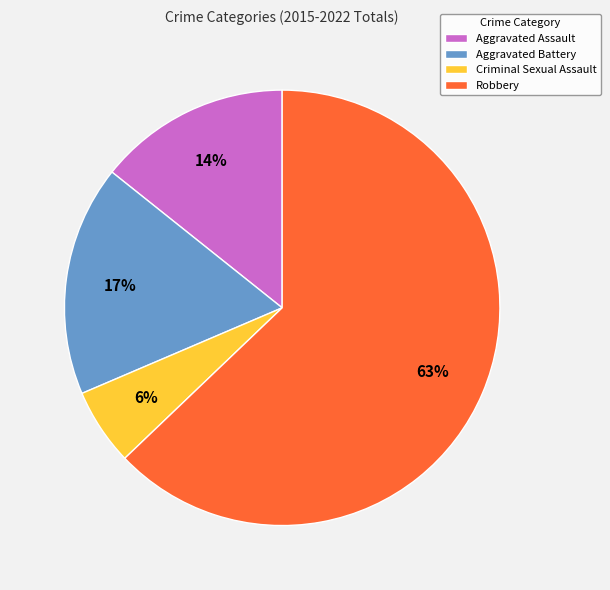

What is the smallest slice in the pie chart?

Criminal Sexual Assault